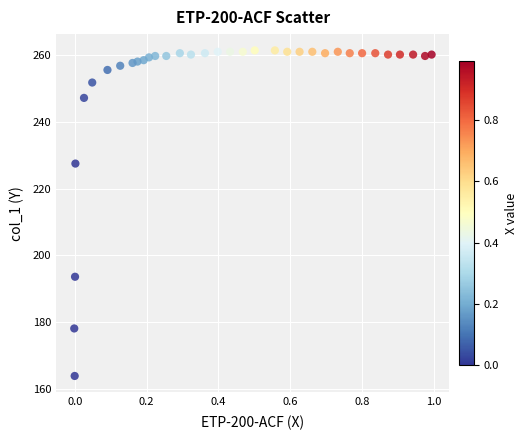

What is the range of X values (max minus min)?

1.0